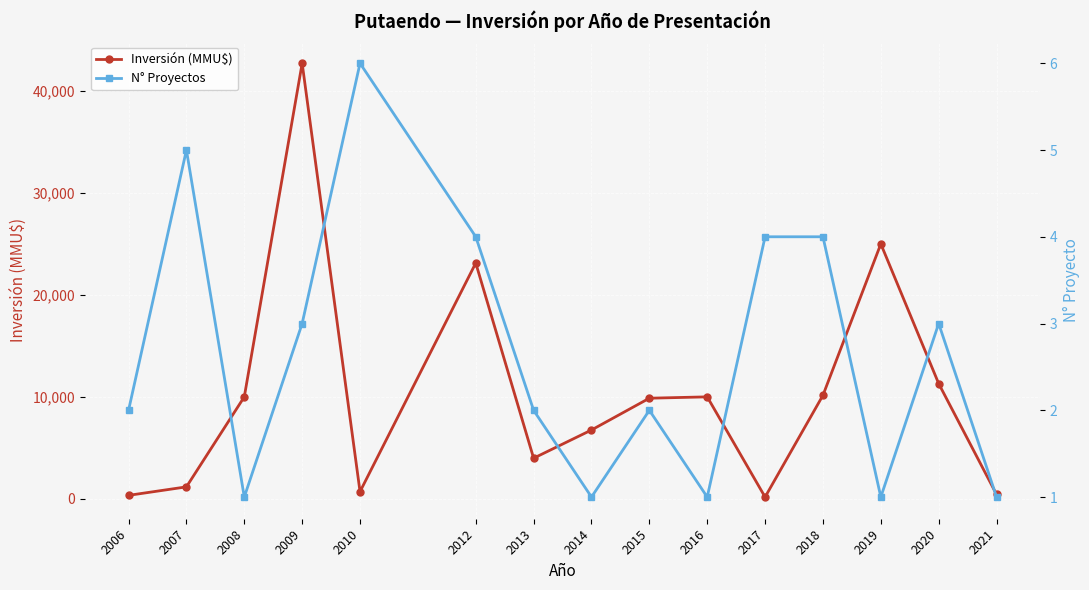

Which series has the largest total across all categories?

Inversión (MMU$)